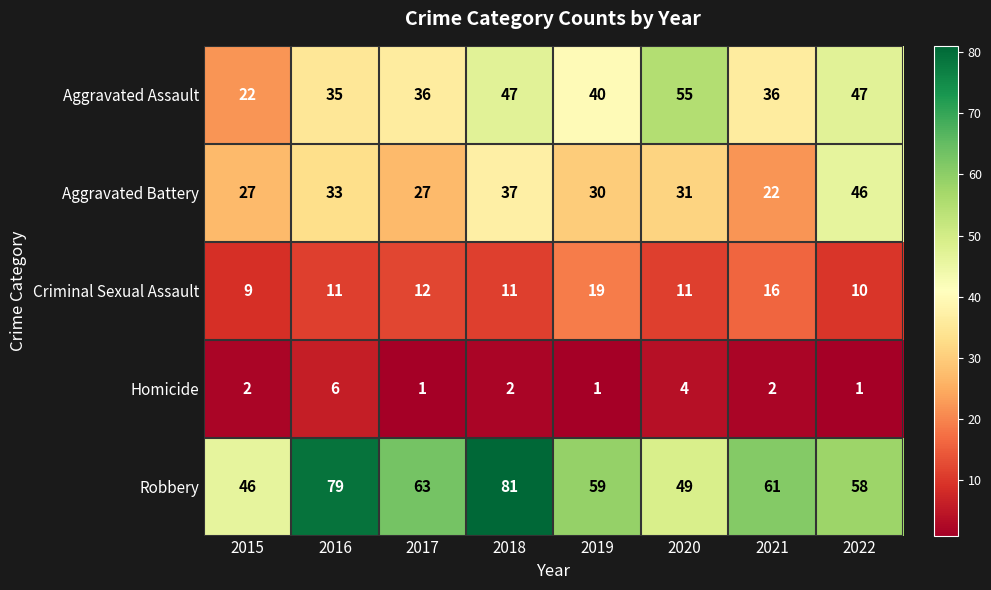

Between 2020 and 2021, which series saw the biggest shift?

Aggravated Assault